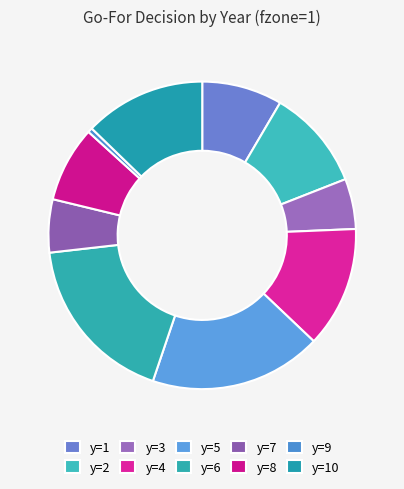

Which category has the smallest portion of the pie?

y=9